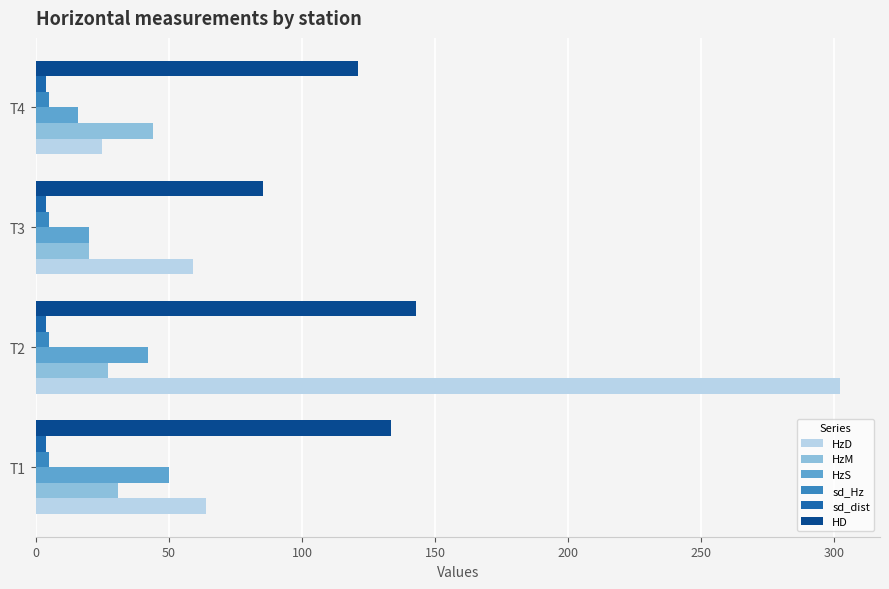

What is the difference between the maximum and minimum values in the HzD series?

277.0